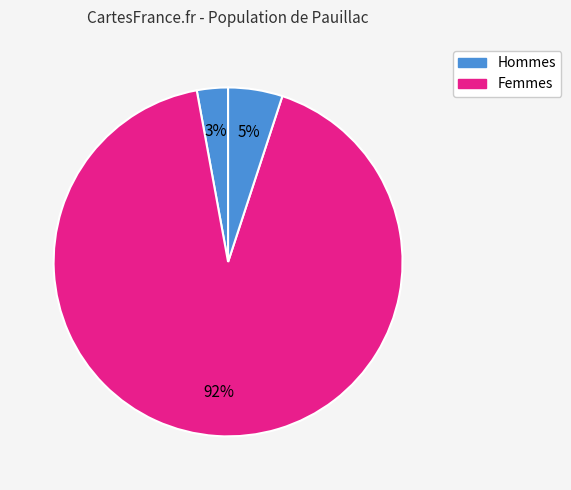

How many slices are in this pie chart?

3